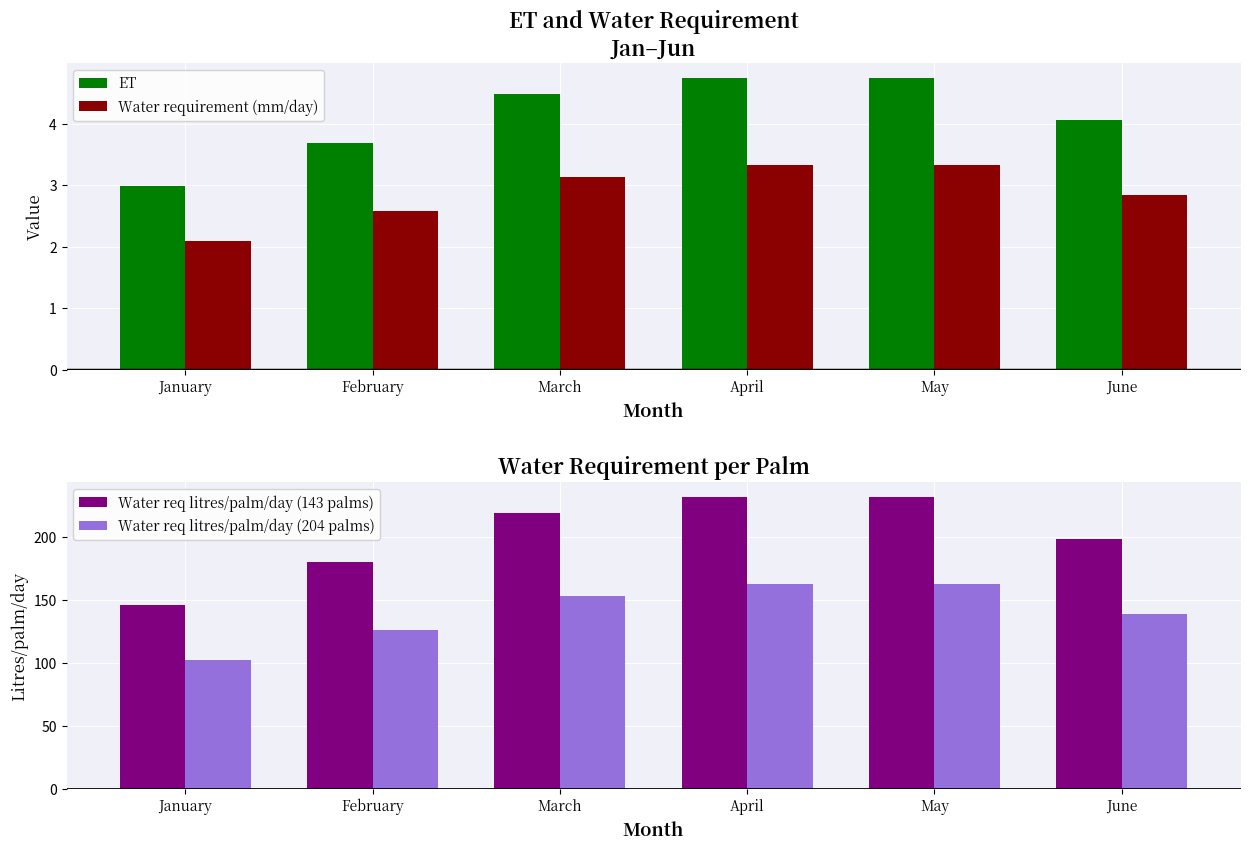

At which category is the sum across all series the highest?

April